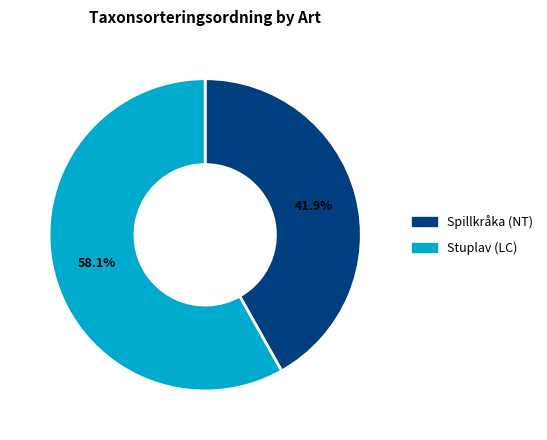

How many segments does this pie chart have?

2